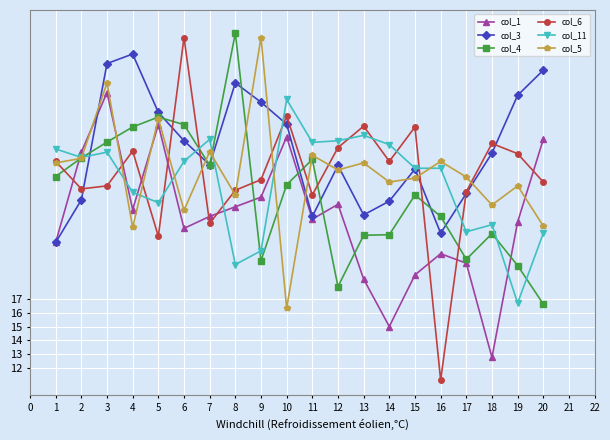

What is the approximate value of col_4 at 1?

25.9